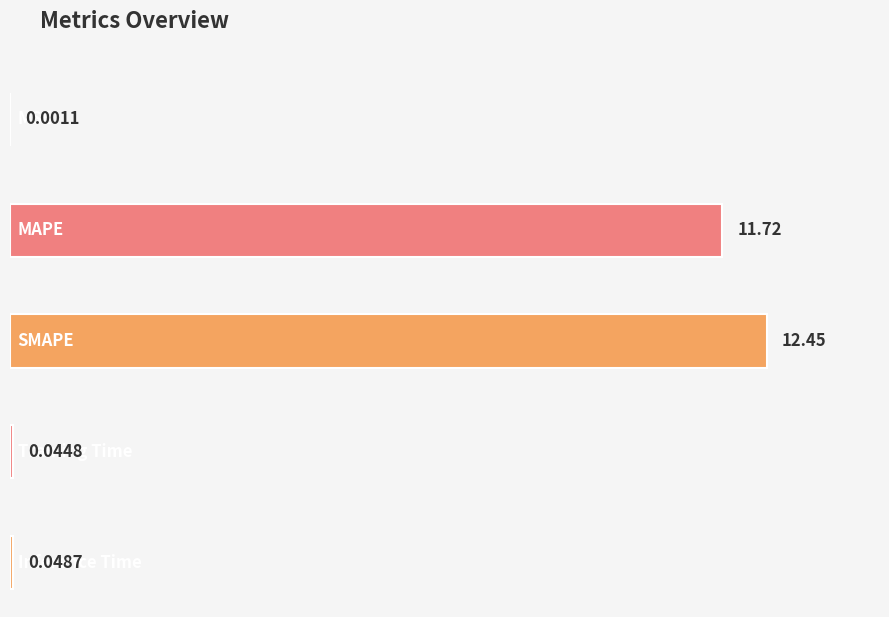

Rank the categories by value from highest to lowest.

SMAPE, MAPE, Inference Time, Training Time, MSE